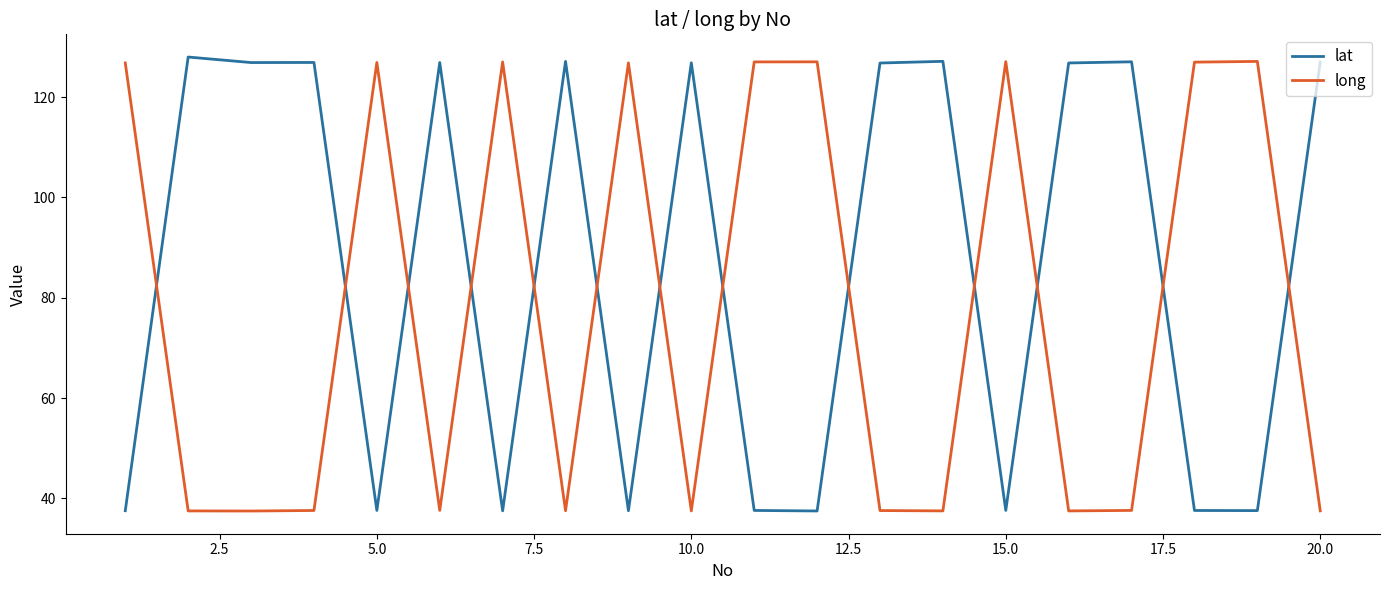

What is the maximum value for lat?

128.0